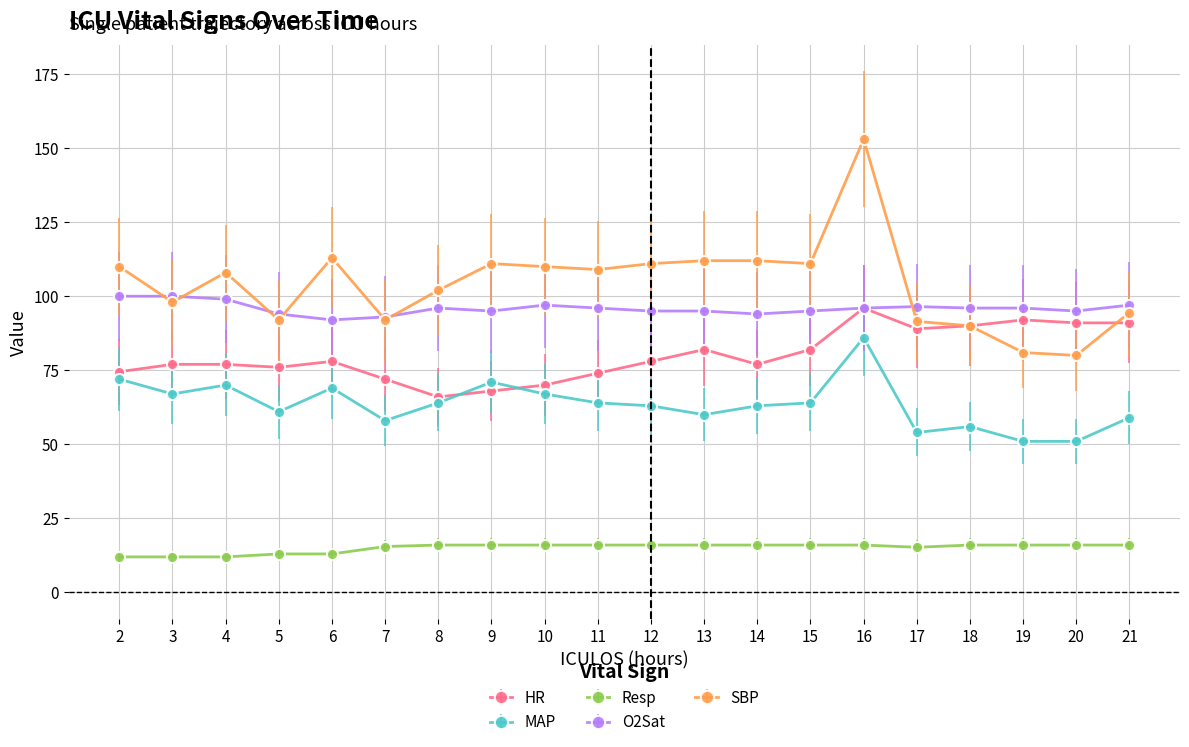

What is the difference between the maximum and minimum values in the Resp series?

4.0